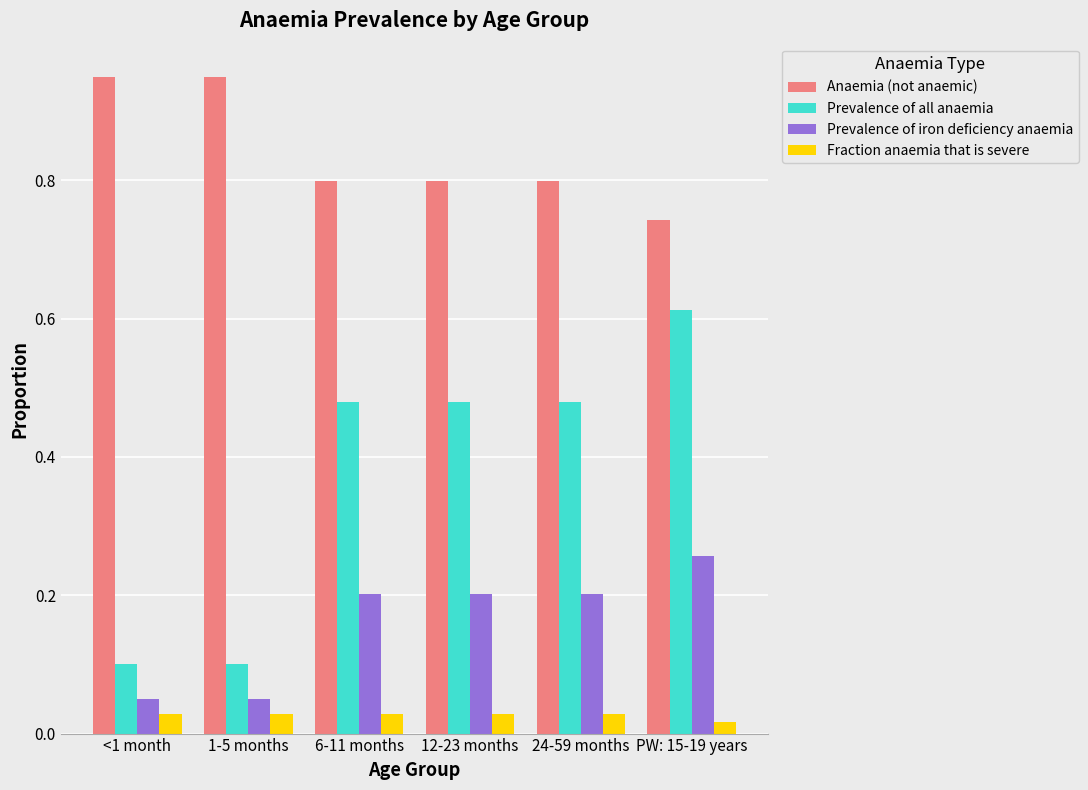

Is the value of Prevalence of all anaemia at 24-59 months greater than the value of Anaemia (not anaemic) at 12-23 months?

No